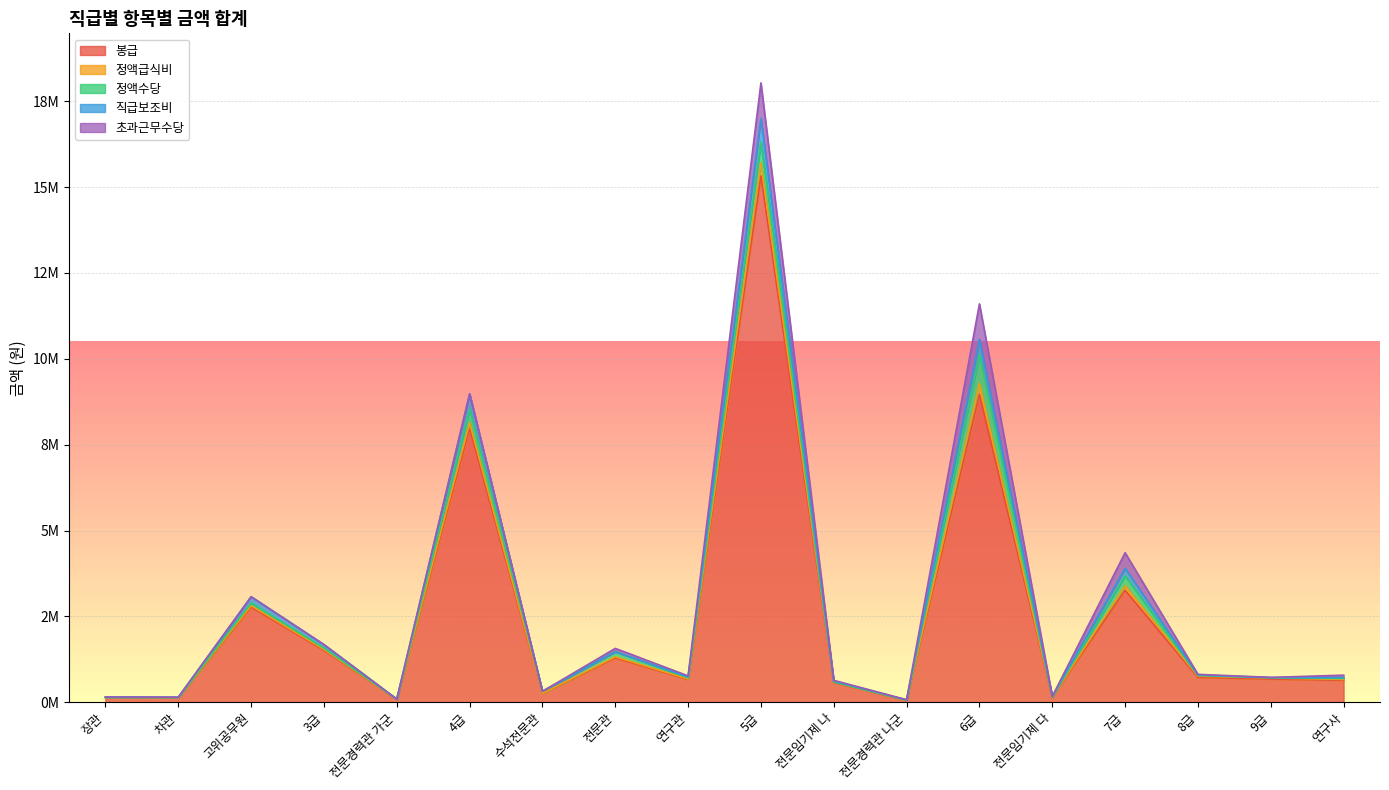

The value of 정액급식비 at 전문관 is 2272440. True or false?

False